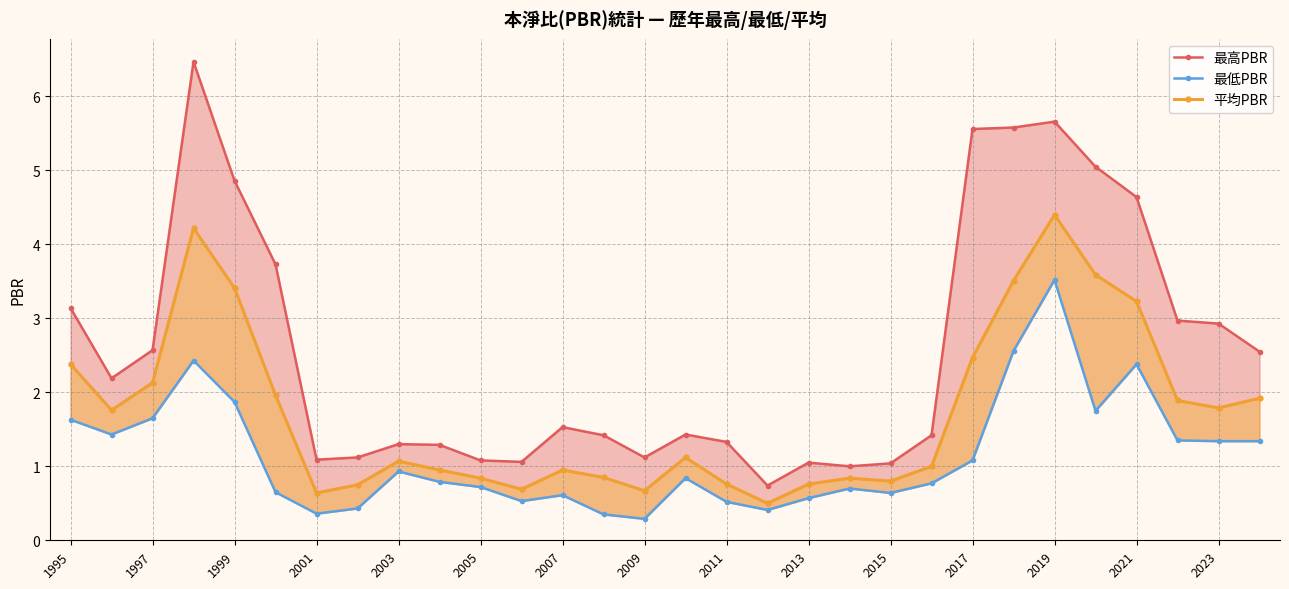

True or false: 平均PBR and 最低PBR intersect in this chart.

False